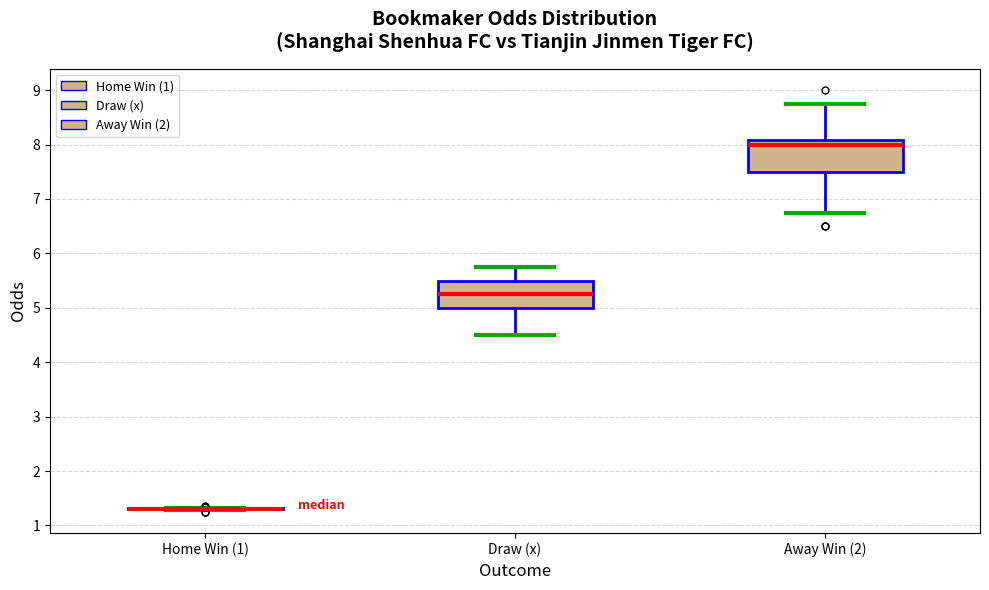

Where does the upper whisker of the box for Away Win (2) end on the y-axis? The values are not printed on the chart, so give them approximately, as read against the axis.

8.8